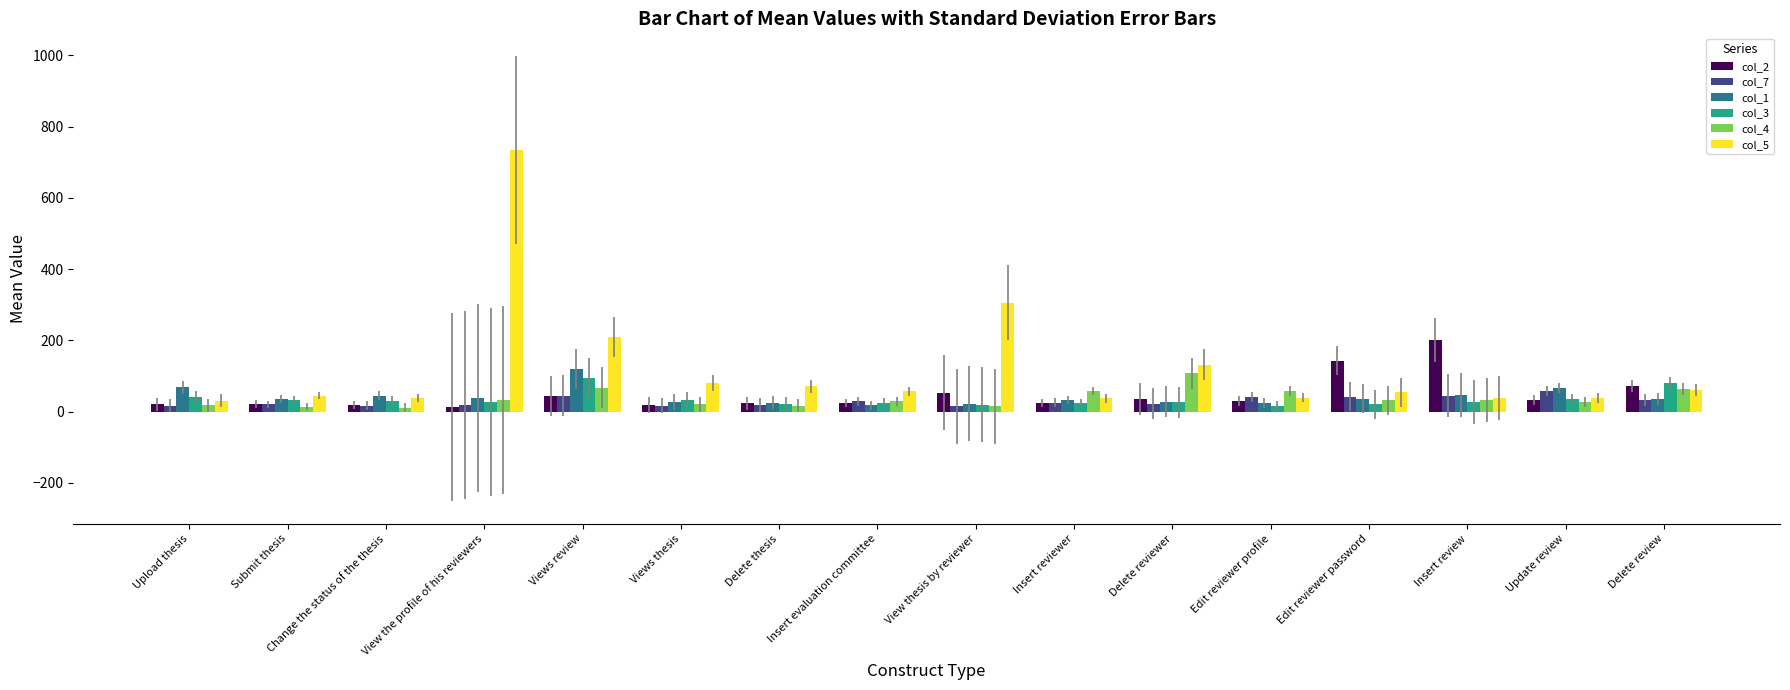

Where does the col_5 series first go above 57?

View the profile of his reviewers